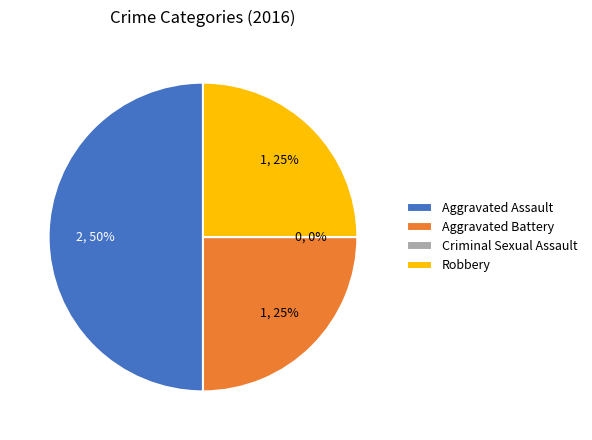

How much of the chart is everything except Robbery?

75.0%